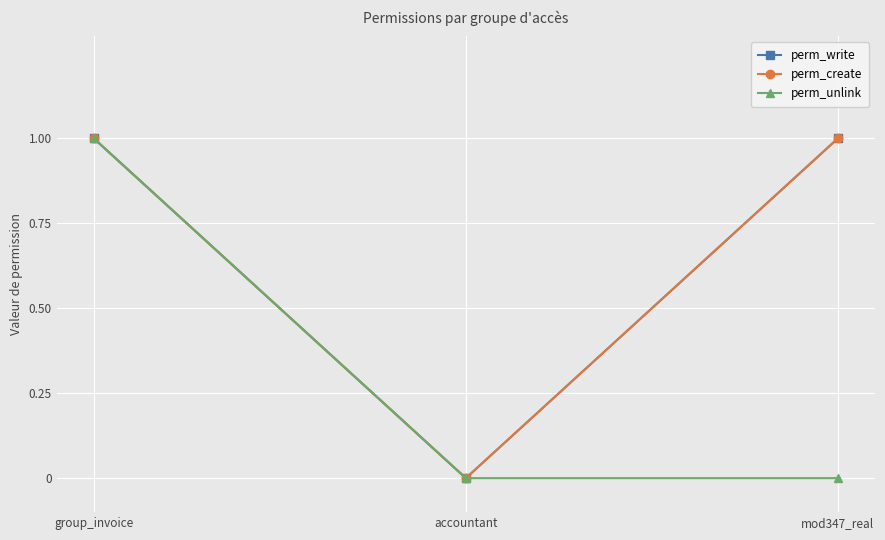

Does the chart have visible grid lines?

Yes